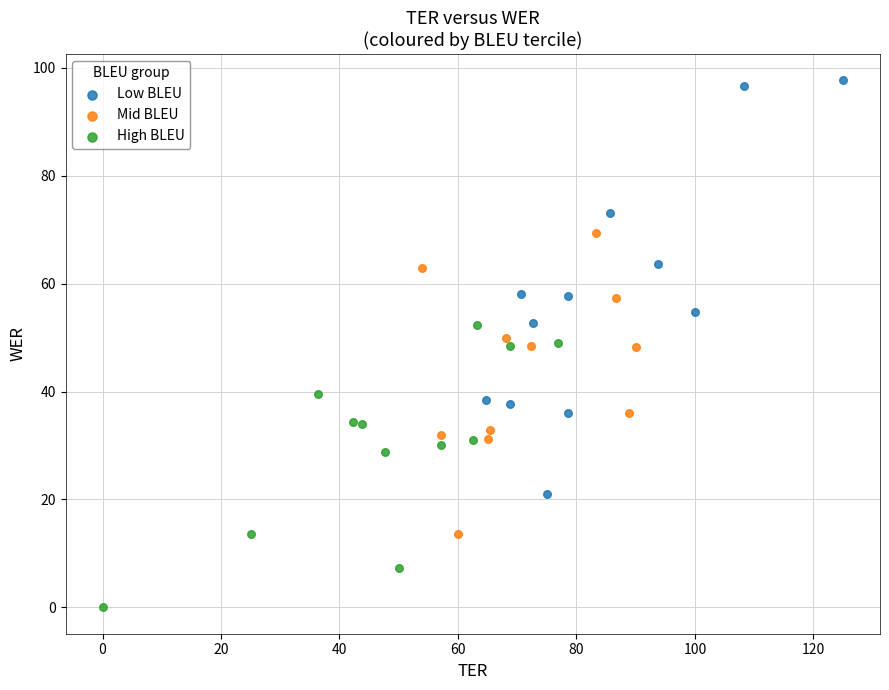

Which series reaches the minimum Y coordinate?

High BLEU